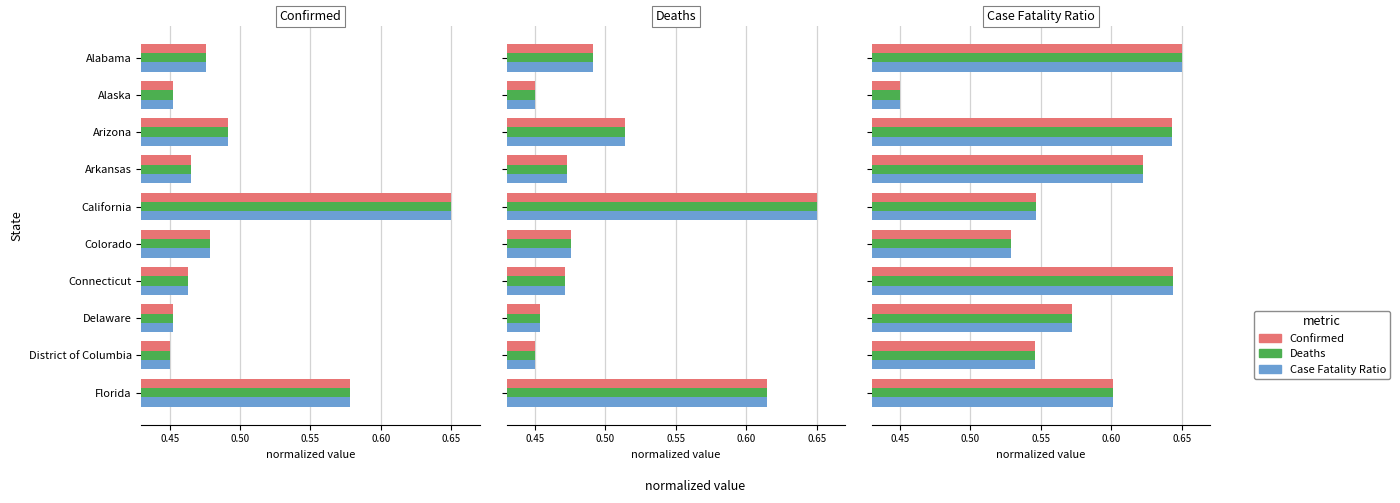

Reading left to right, transcribe all the data shown in this chart.

Confirmed: 0.7	0.5	0.6	0.6	0.5	0.5	0.6	0.6	0.5	0.6
Deaths: 0.7	0.5	0.6	0.6	0.5	0.5	0.6	0.6	0.5	0.6
Case_Fatality_Ratio: 0.7	0.5	0.6	0.6	0.5	0.5	0.6	0.6	0.5	0.6